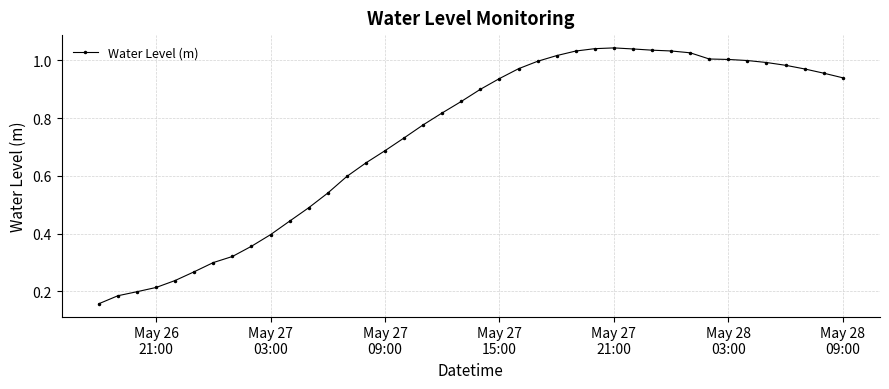

What is the sum of all values?

29.1